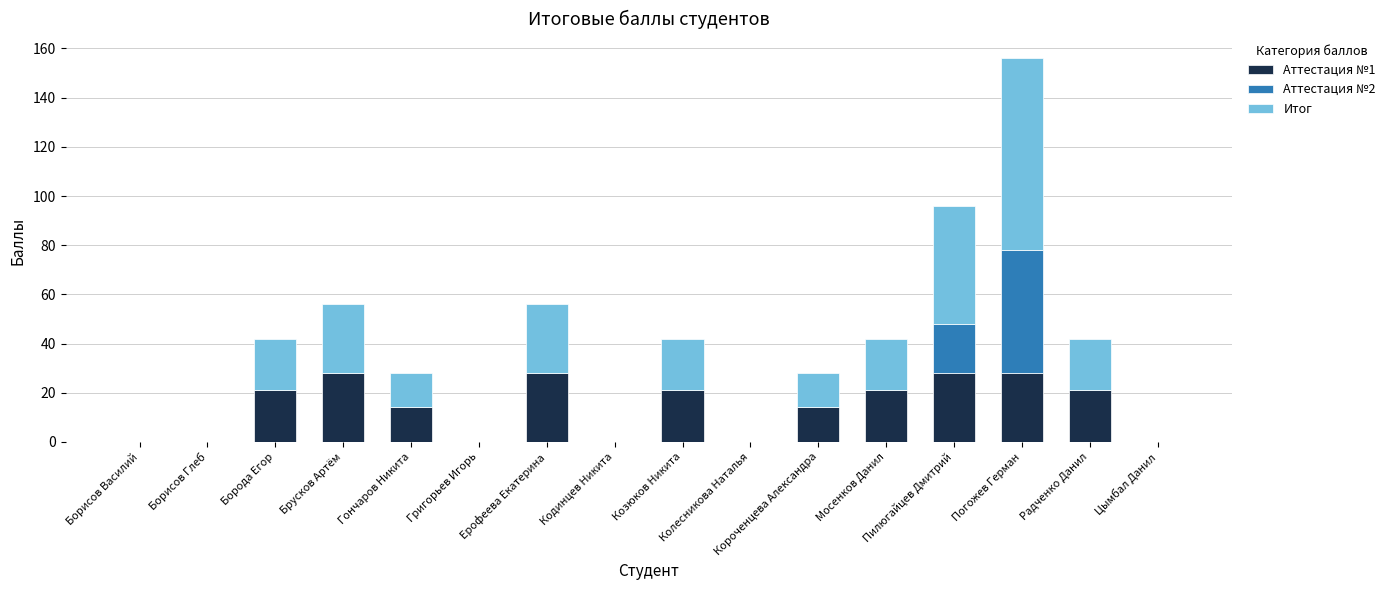

What is the difference between the maximum and minimum values in the Аттестация №2 series?

50